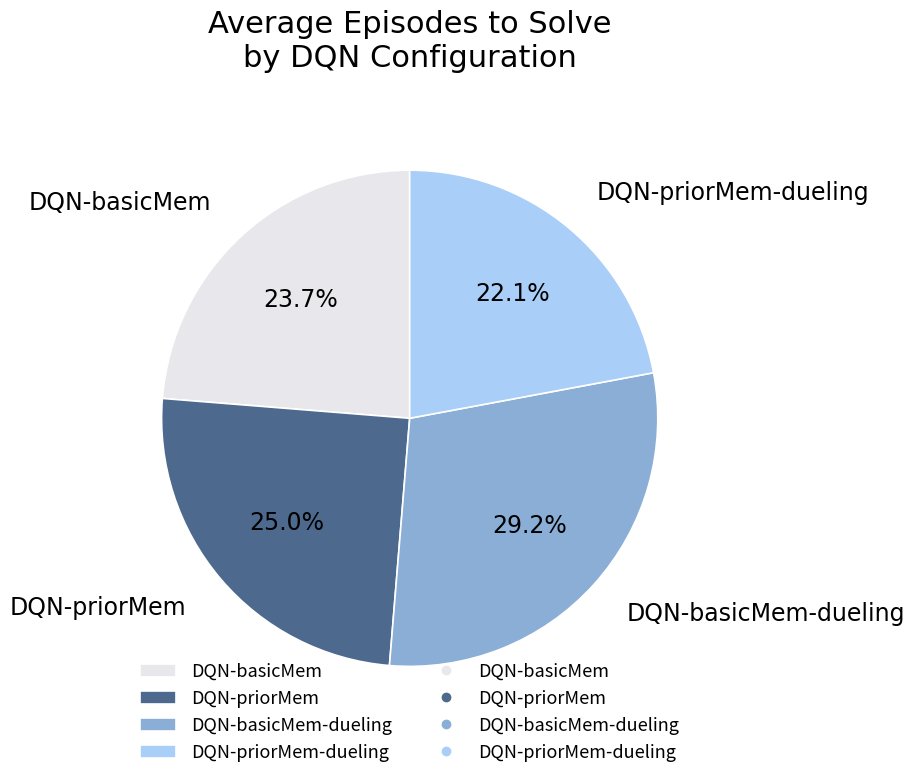

Which category has the biggest portion of the pie?

DQN-basicMem-dueling